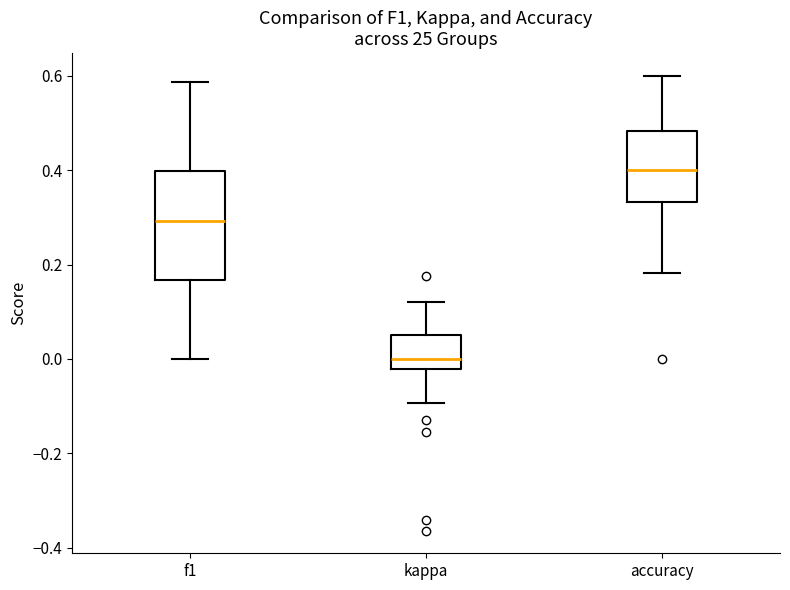

Reading left to right, transcribe this box plot: for each box, give where its median line is, the range the box spans, and where its two whiskers end, as read against the y-axis. The values are not printed on the chart, so give them approximately, as read against the axis.

f1: median 0.30, box 0.16 to 0.40, whiskers 0.00 to 0.58
kappa: median 0.00, box -0.02 to 0.06, whiskers -0.10 to 0.12
accuracy: median 0.40, box 0.34 to 0.48, whiskers 0.18 to 0.60